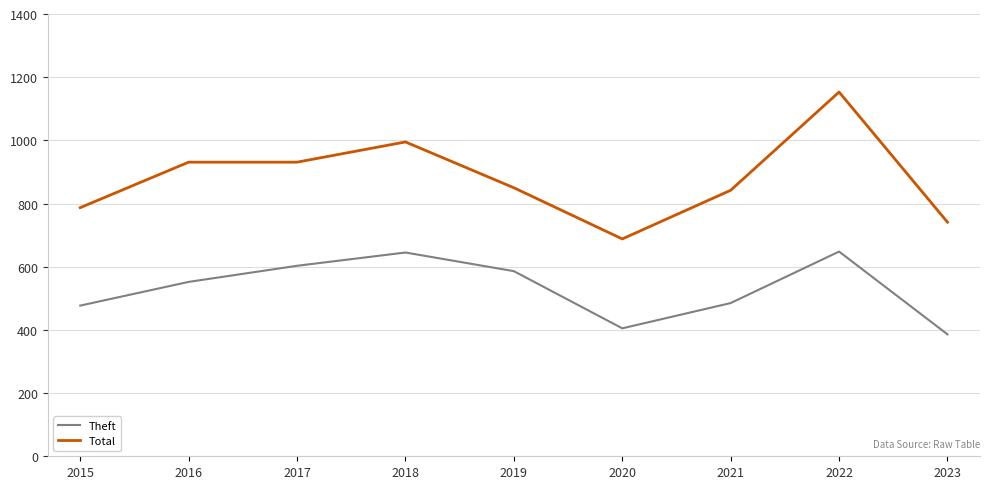

Between 2016 and 2021, which series saw the biggest shift?

Total